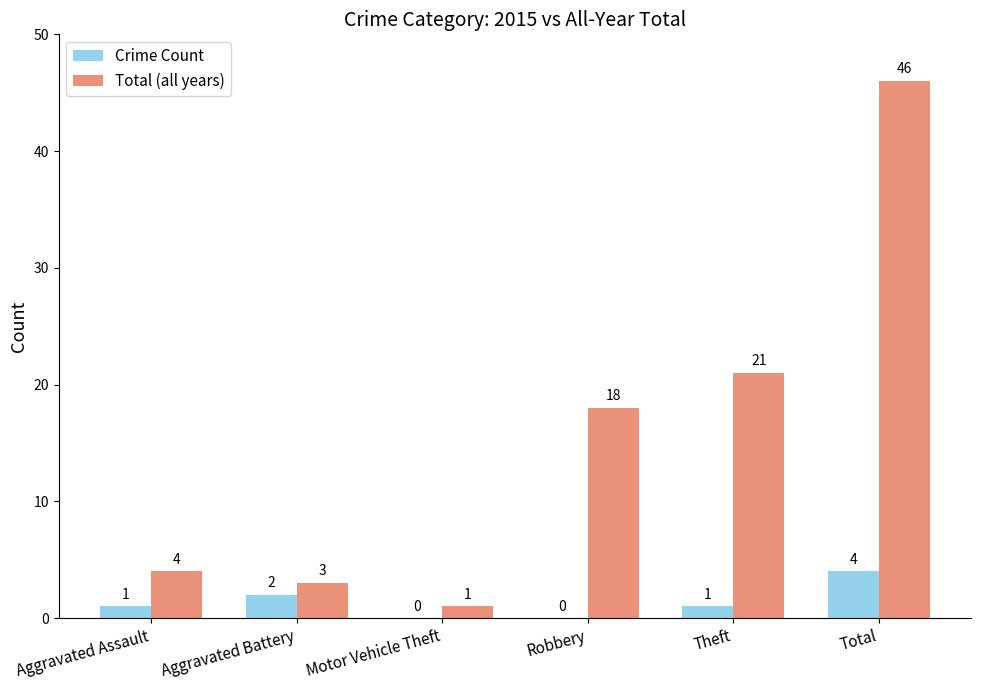

At which label is Crime Count closest to 2?

Aggravated Battery